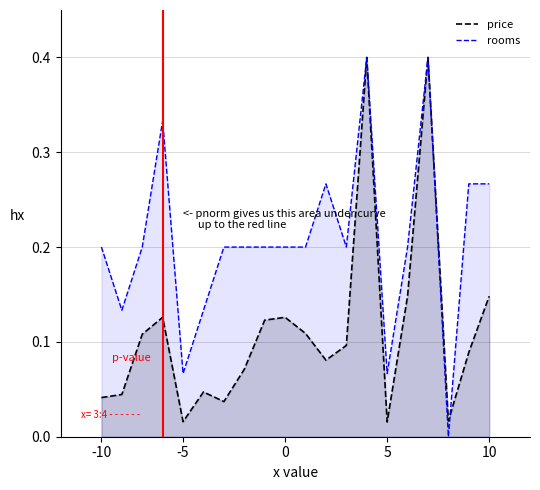

Count the number of categories in the chart.

20